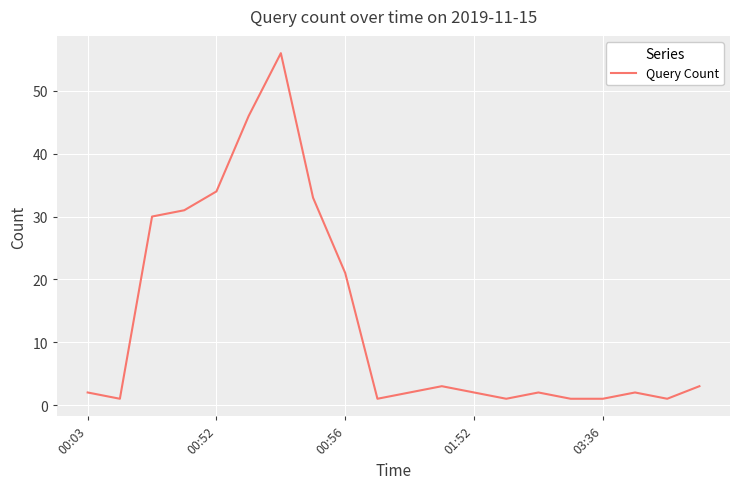

What is the greatest value displayed?

56